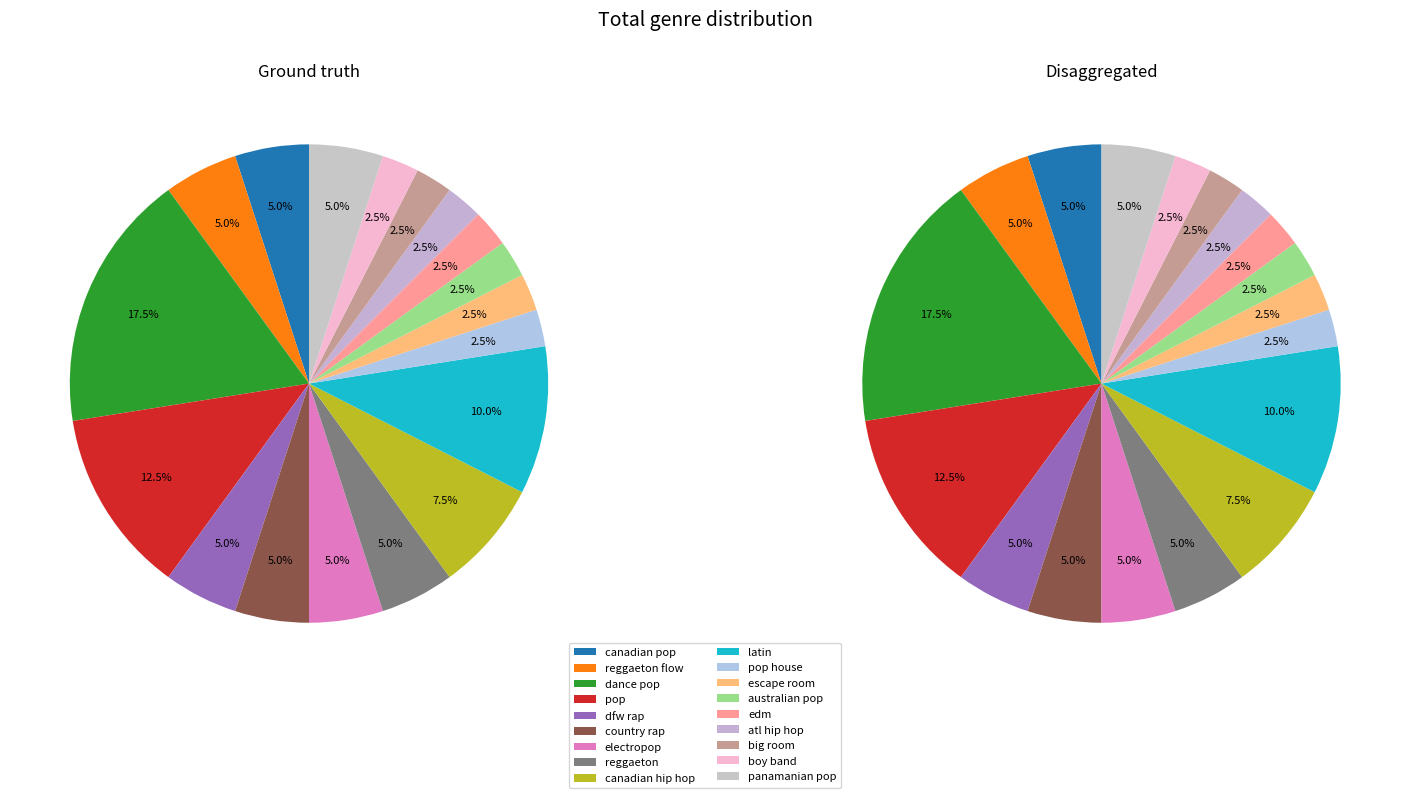

To the nearest percent, what is the average slice percentage?

6%